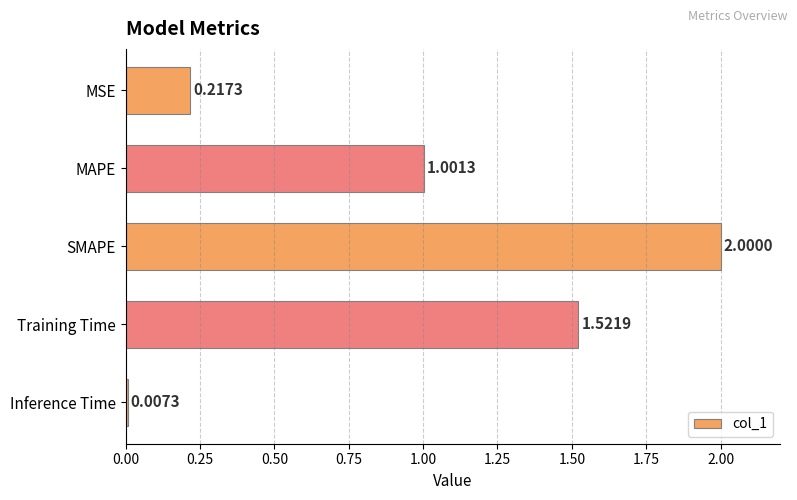

How many bars are there in total?

5